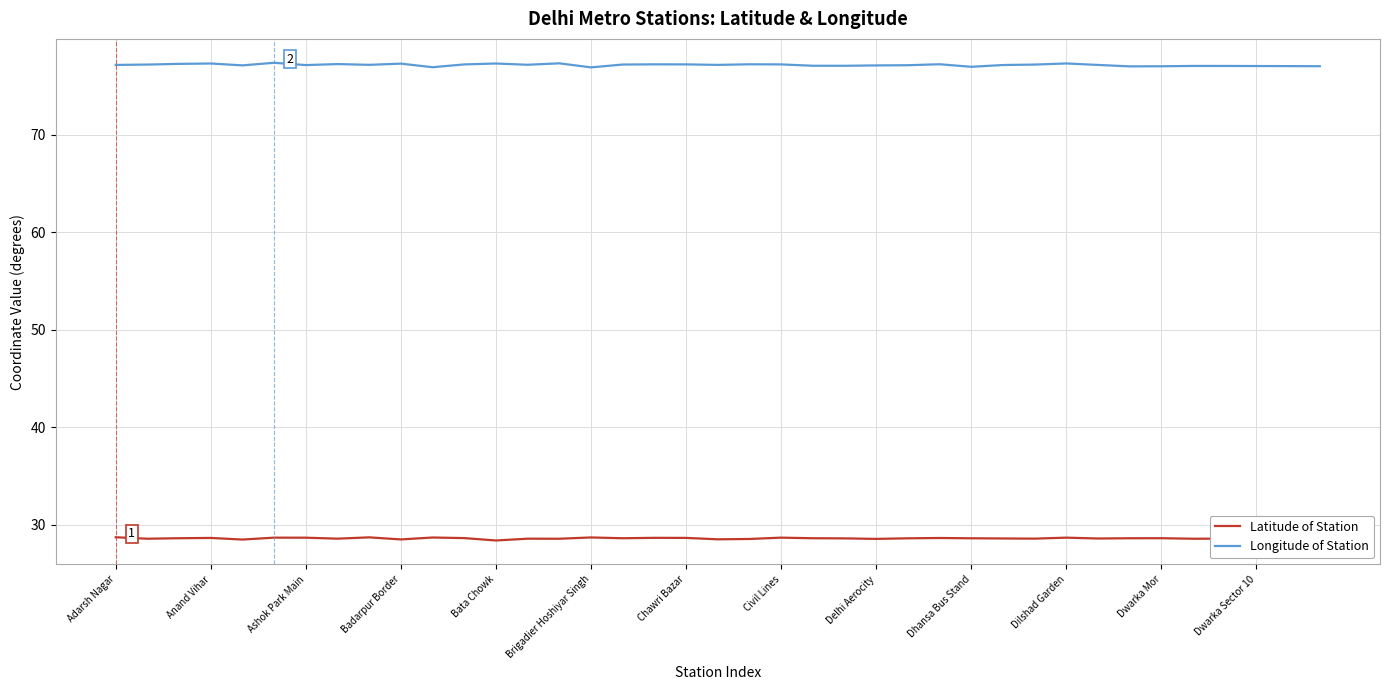

Rank the series by their maximum value, from lowest to highest.

Latitude of Station, Longitude of Station